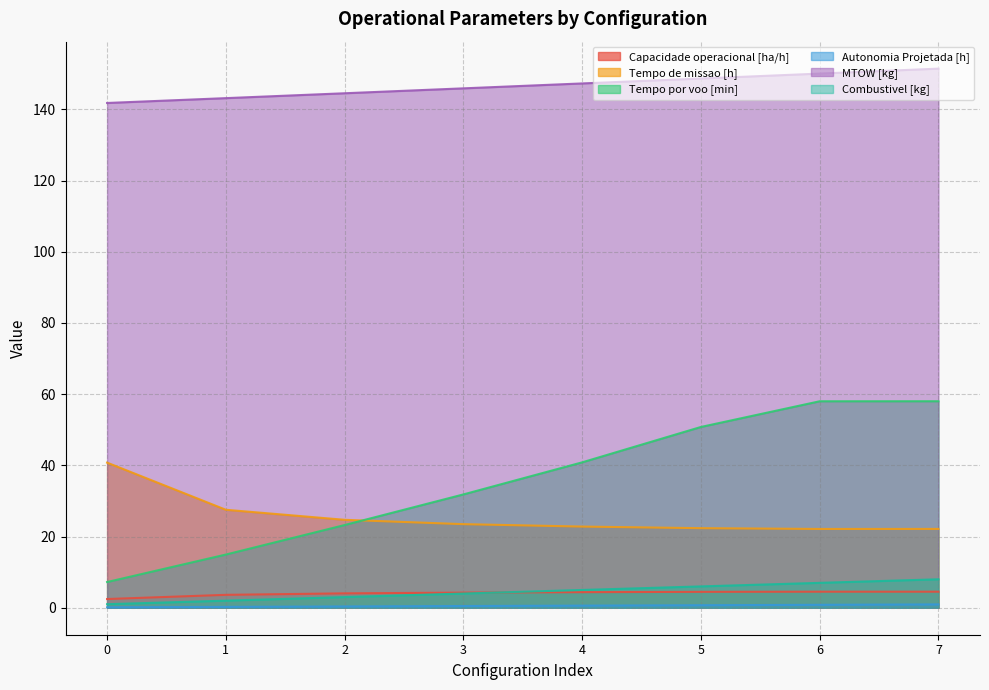

List the series in order of their peak value, highest first.

MTOW [kg], Tempo por voo [min], Tempo de missao [h], Combustivel [kg], Capacidade operacional [ha/h], Autonomia Projetada [h]